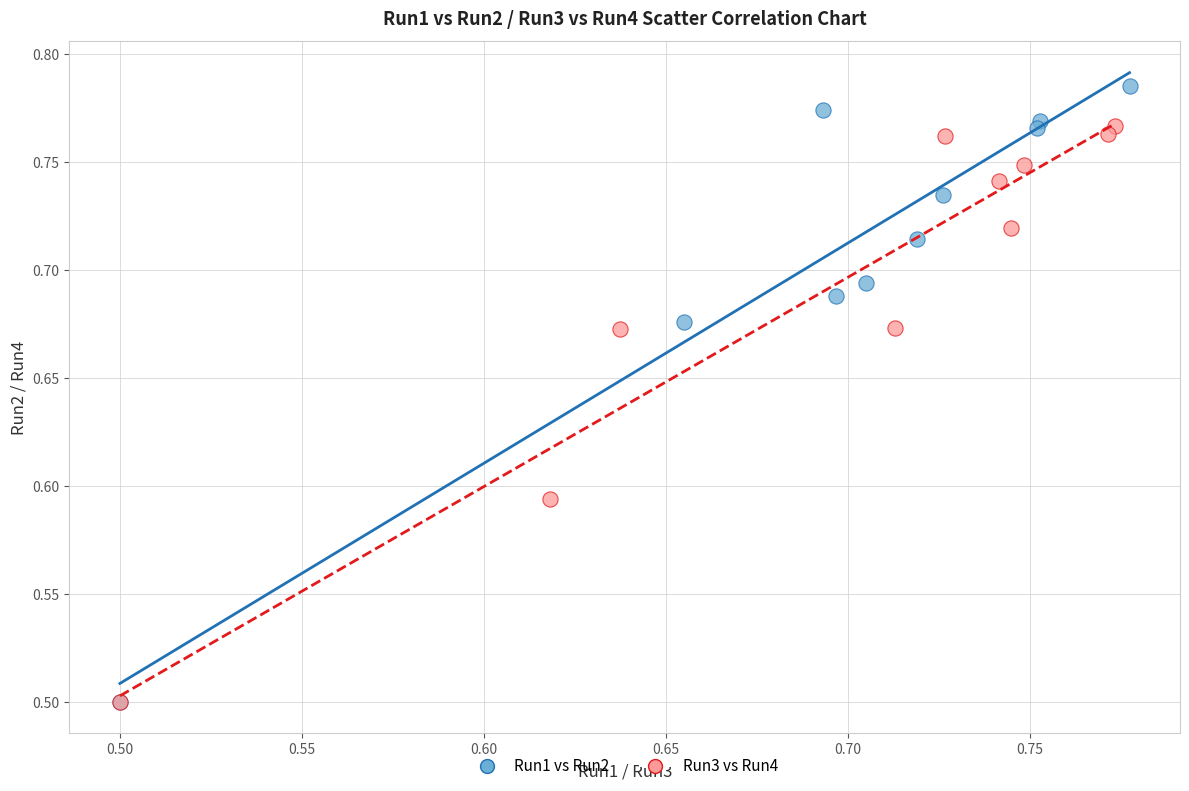

Which series has the largest Y range (max minus min)?

Run1 vs Run2